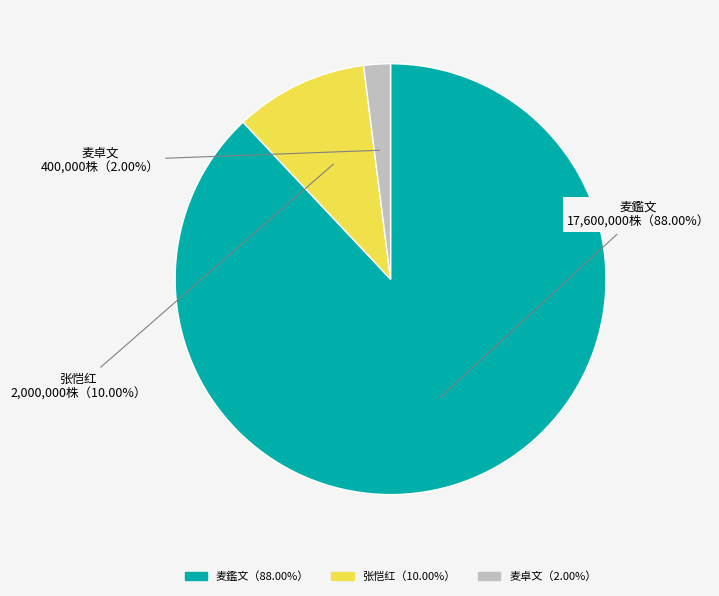

Which category has the smallest portion of the pie?

麦卓文